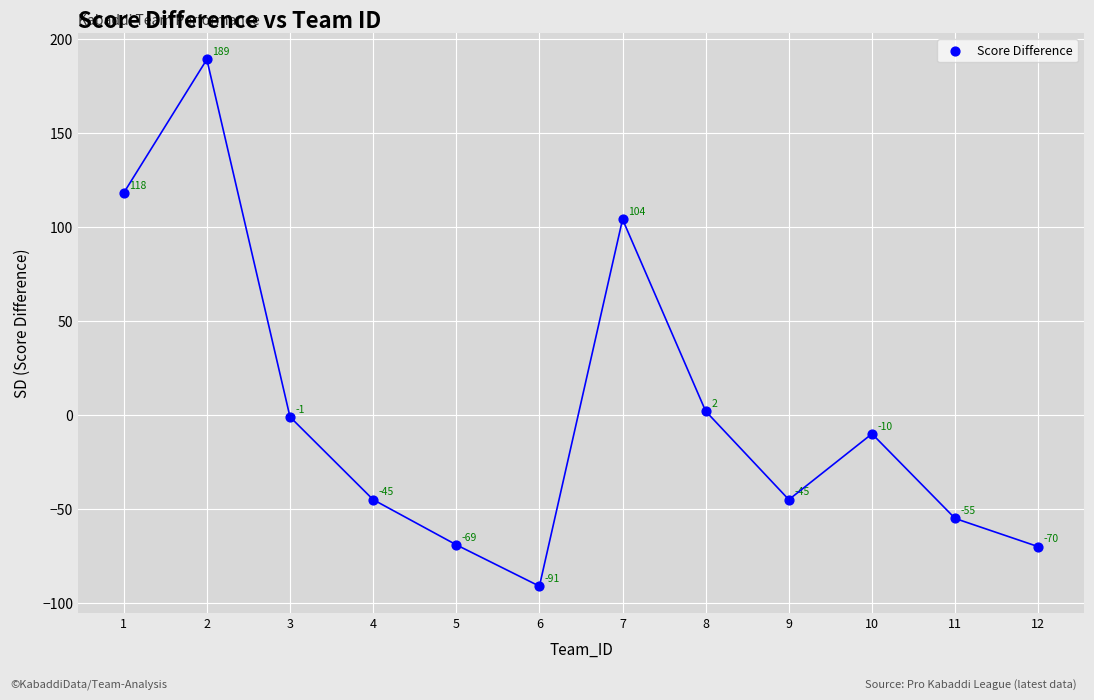

What is the average X value?

6